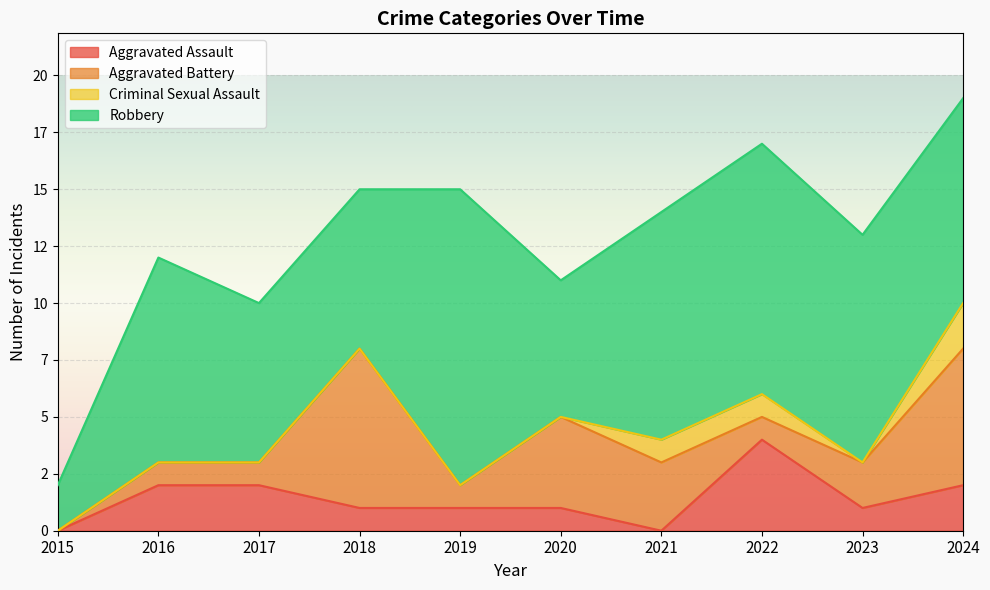

Reading left to right, what are all the values shown in this chart?

Aggravated Assault: 2015=0	2016=2	2017=2	2018=1	2019=1	2020=1	2021=0	2022=4	2023=1	2024=2
Aggravated Battery: 2015=0	2016=1	2017=1	2018=7	2019=1	2020=4	2021=3	2022=1	2023=2	2024=6
Criminal Sexual Assault: 2015=0	2016=0	2017=0	2018=0	2019=0	2020=0	2021=1	2022=1	2023=0	2024=2
Robbery: 2015=2	2016=9	2017=7	2018=7	2019=13	2020=6	2021=10	2022=11	2023=10	2024=9